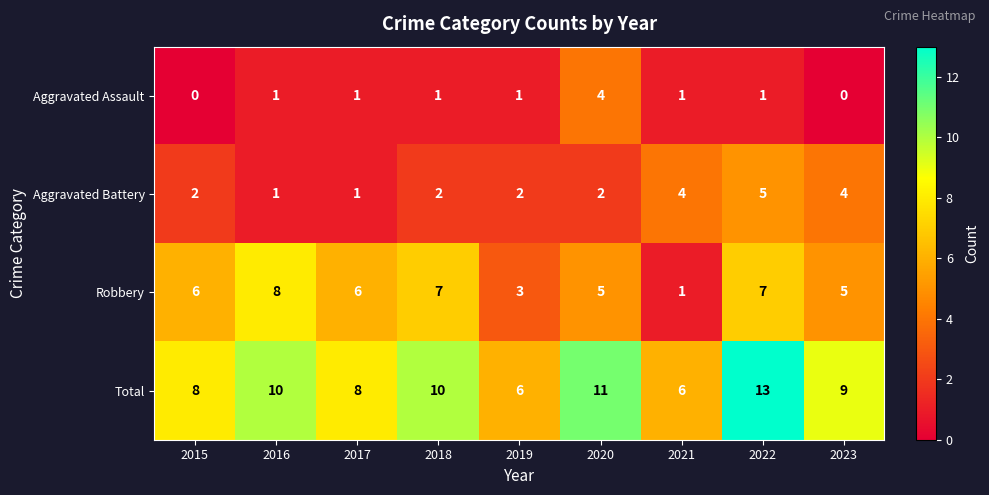

How many data points in Aggravated Battery are less than 2?

2